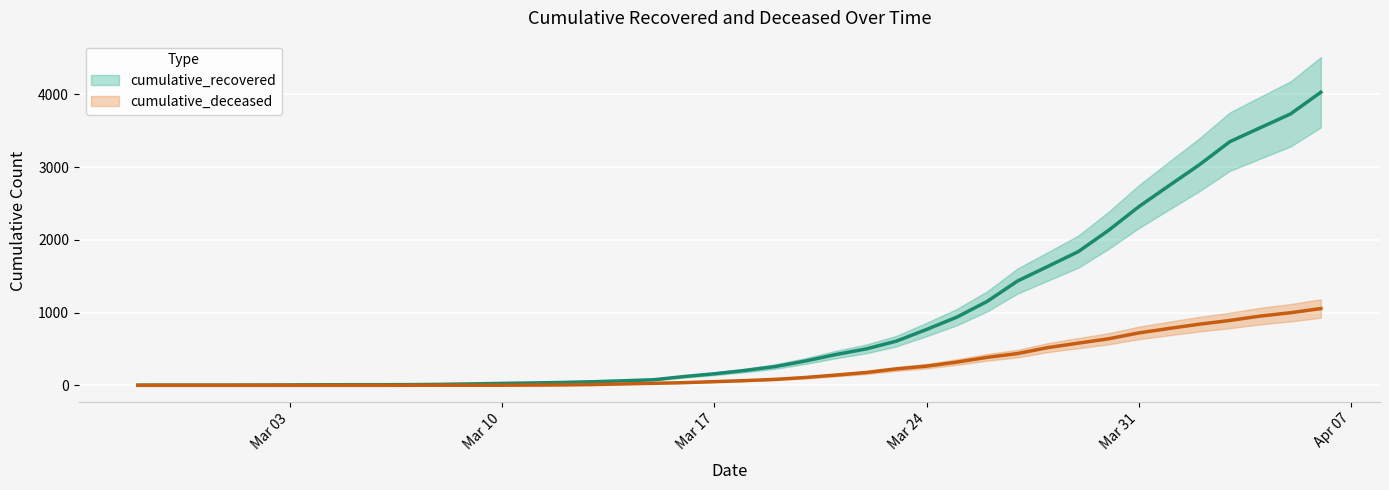

At how many categories does at least one series exceed 3312?

4